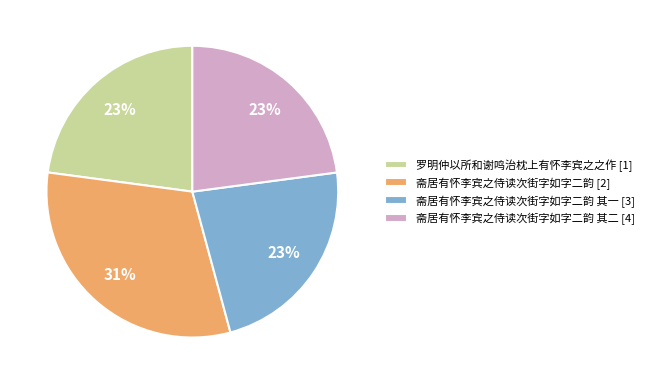

Approximately how many times larger is the value at 斋居有怀李宾之侍读次街字如字二韵 其一 [3] compared to 斋居有怀李宾之侍读次街字如字二韵 其二 [4]?

1.0